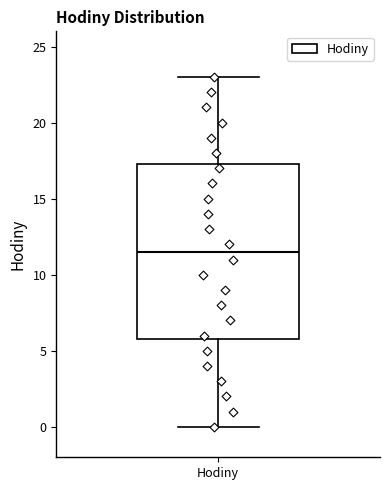

Read this box plot against the y-axis: the position of the median line, the range covered by the box, and the ends of both whiskers. The values are not printed on the chart, so give them approximately, as read against the axis.

median 11.5, box 6.0 to 17.5, whiskers 0.0 to 23.0